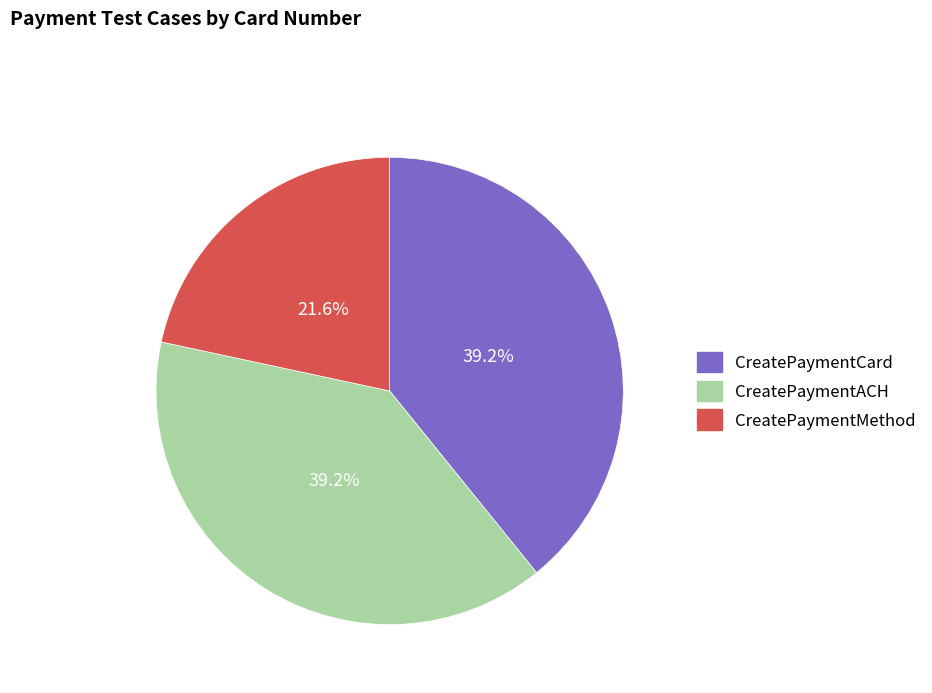

Is CreatePaymentACH the majority of the pie?

No